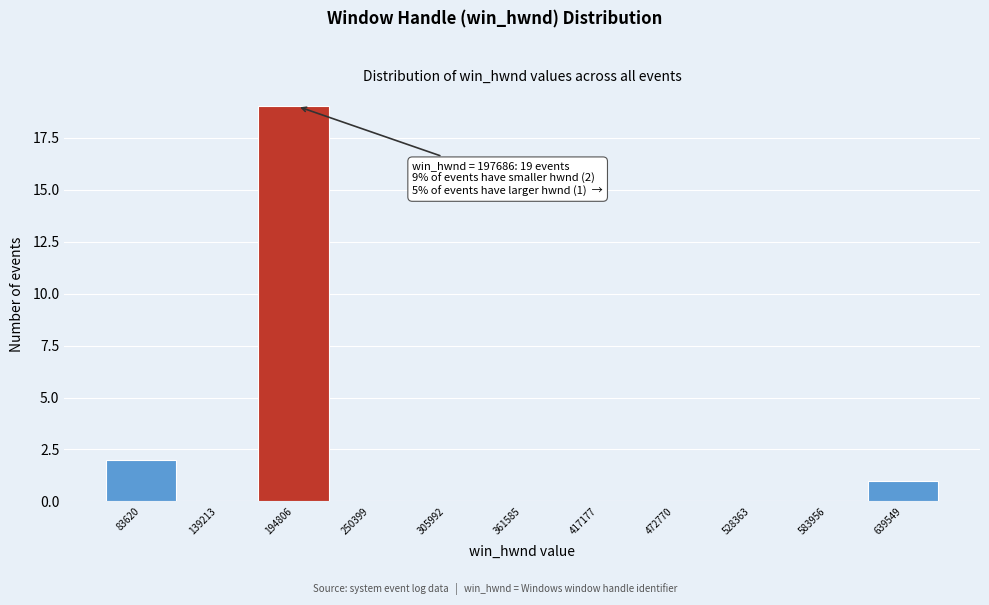

Which range on the x-axis has the tallest bar?

170000 to 220000